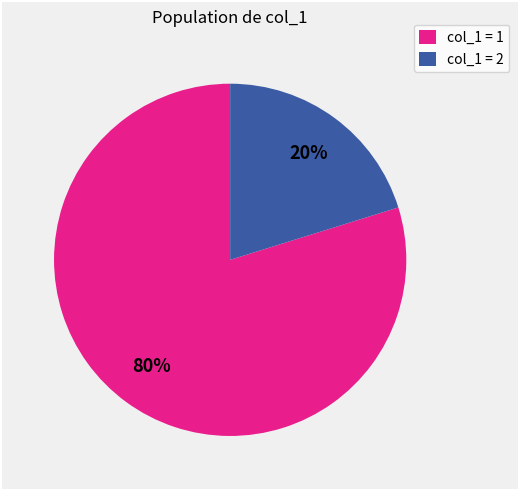

Between col_1 = 2 and col_1 = 1, which is larger?

col_1 = 1